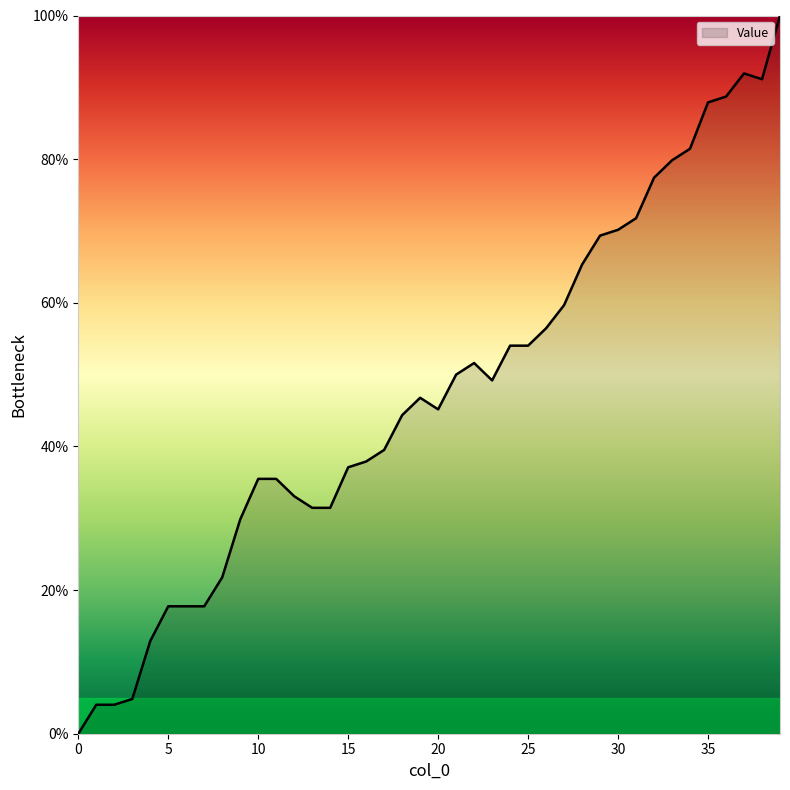

True or false: the data has more than 2 interior local peaks.

True